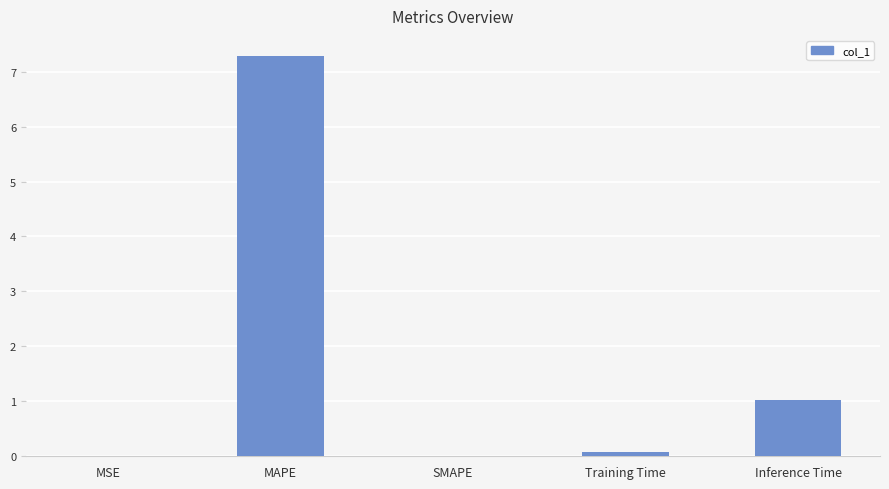

Which has a higher value, SMAPE or MAPE?

MAPE